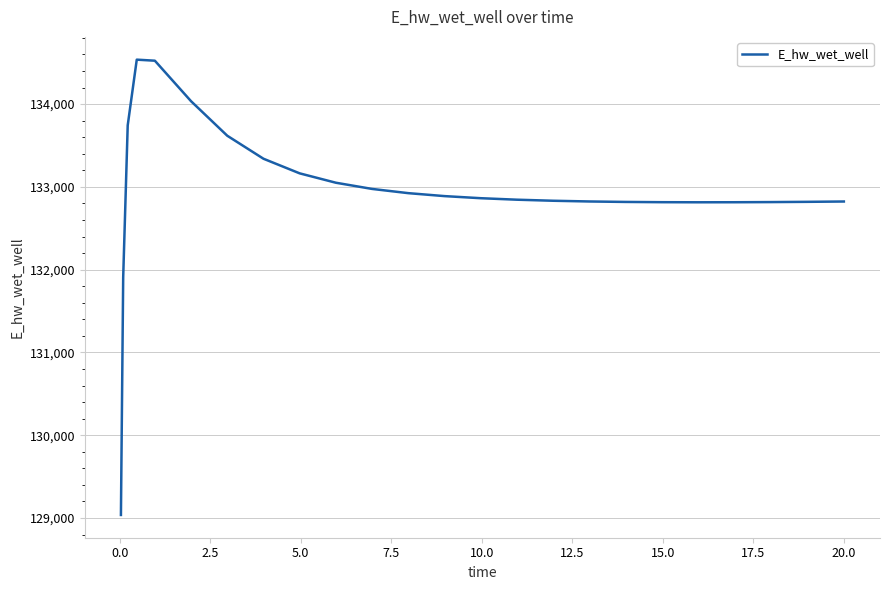

What is the minimum value shown in the chart?

129036.6